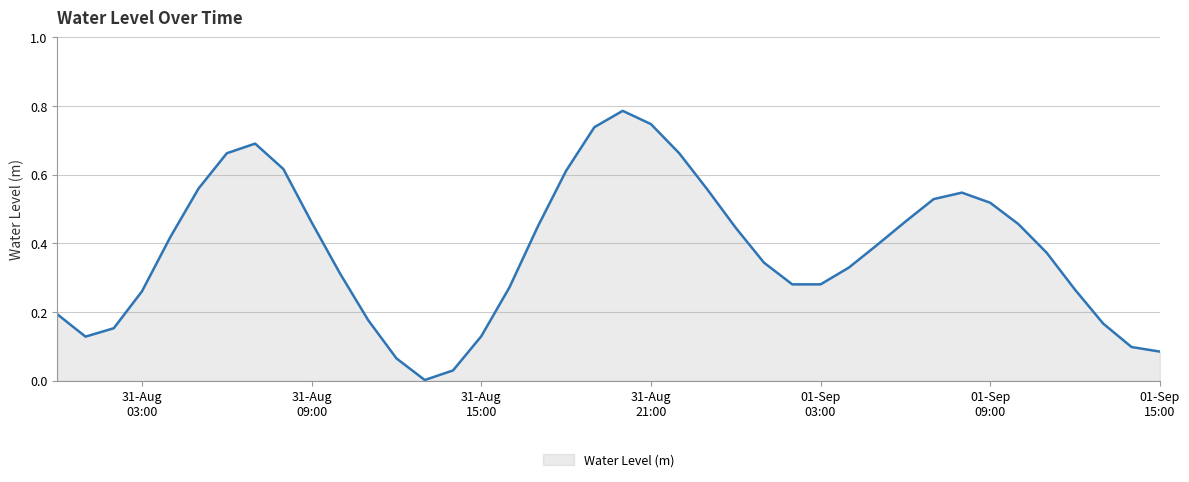

Reading left to right, extract all data points from this chart.

0.2	0.1	0.2	0.3	0.4	0.6	0.7	0.7	0.6	0.5	0.3	0.2	0.1	0.0	0.0	0.1	0.3	0.4	0.6	0.7	0.8	0.7	0.7	0.6	0.4	0.3	0.3	0.3	0.3	0.4	0.5	0.5	0.5	0.5	0.5	0.4	0.3	0.2	0.1	0.1